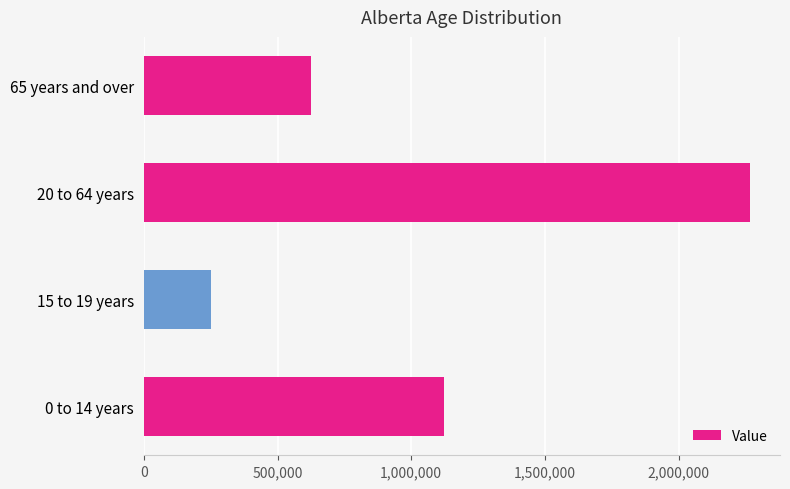

Is it true that the value at 20 to 64 years is 911927?

False